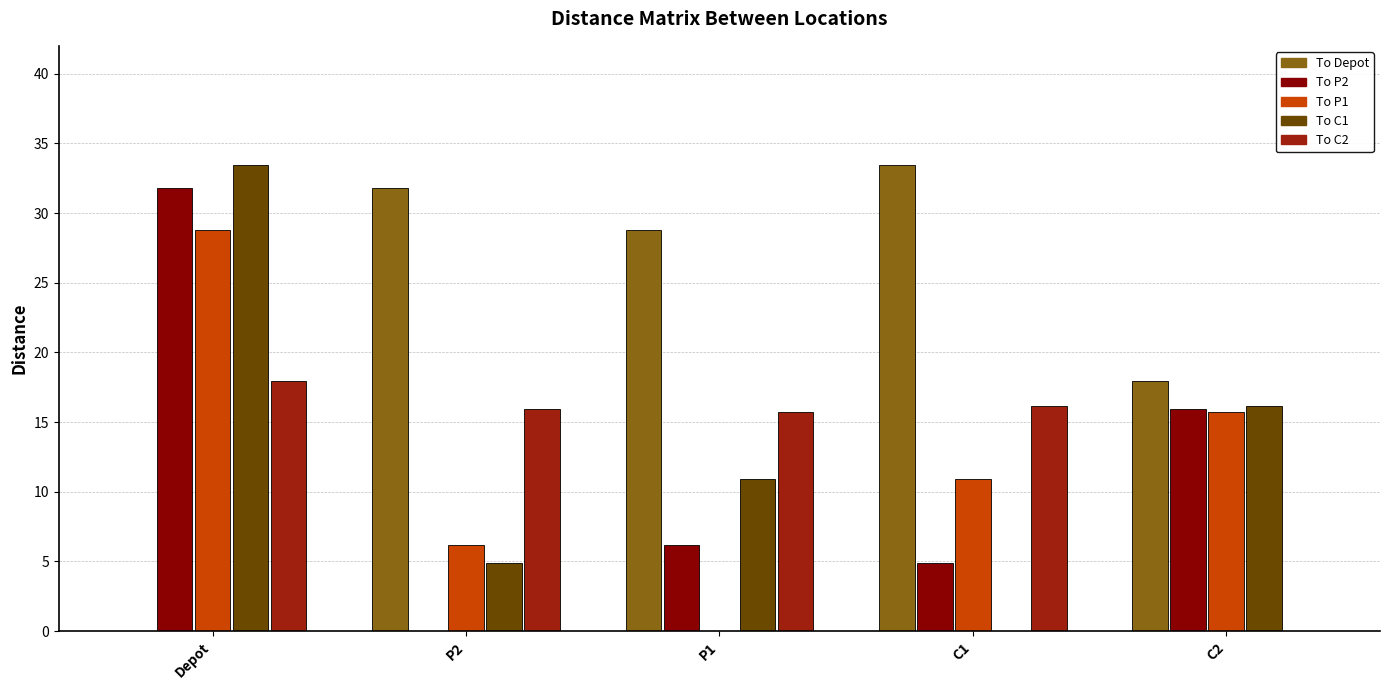

Where does the To P2 series first go above 6?

Depot